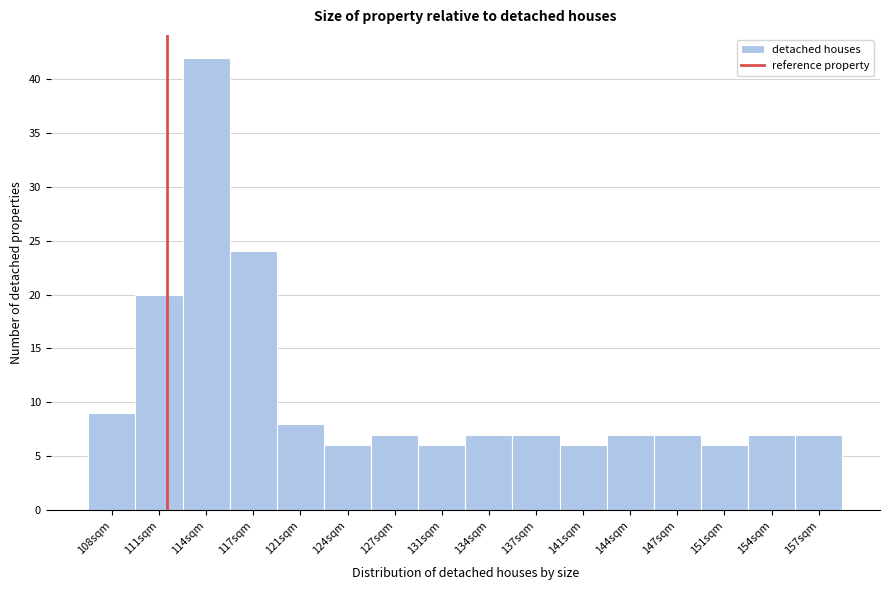

Reading right to left, extract all data points from this chart.

7	7	6	7	7	6	7	7	6	7	6	8	24	42	20	9